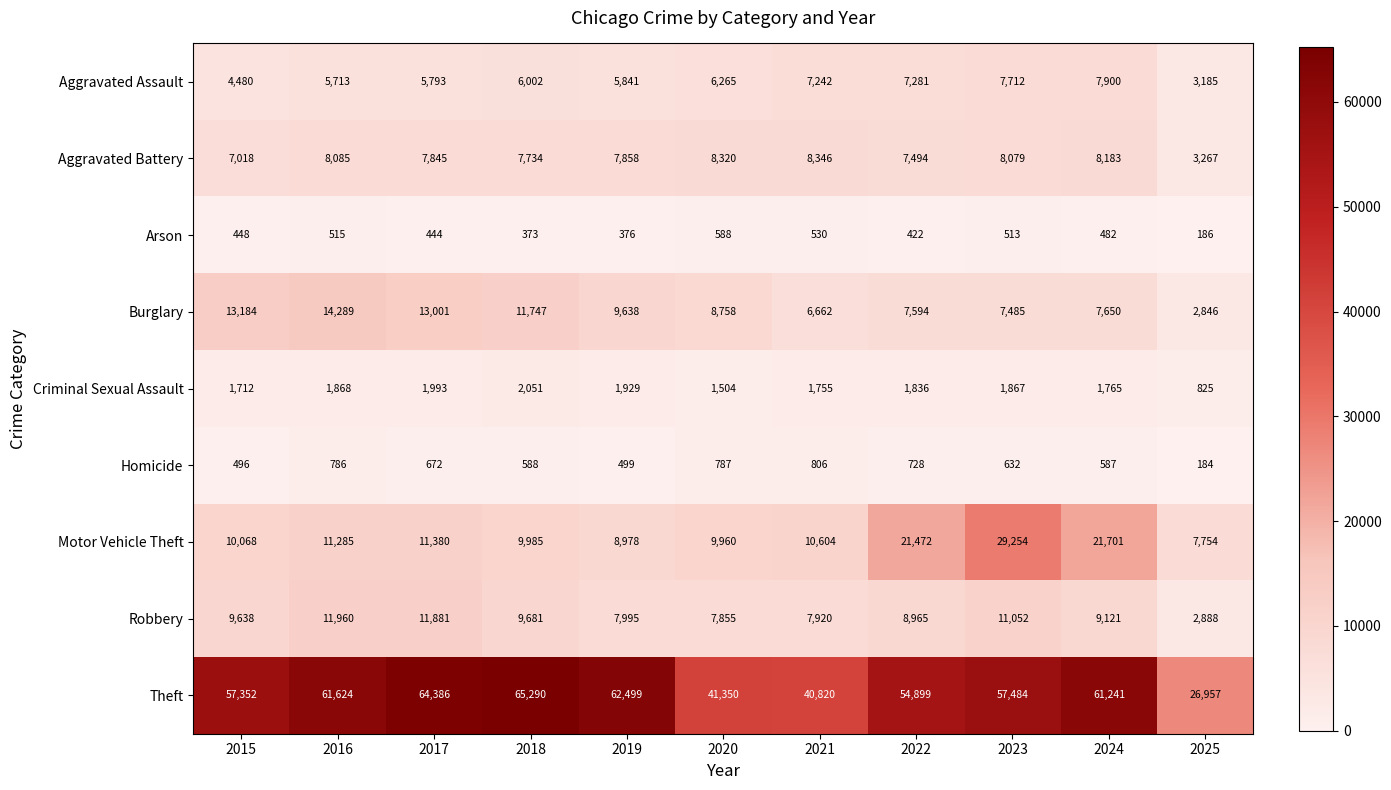

Which series has the widest spread of values?

Theft